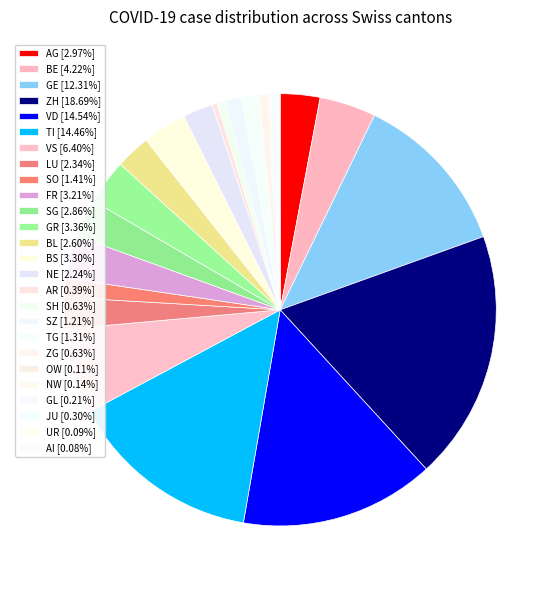

Which slice is the smallest?

AI